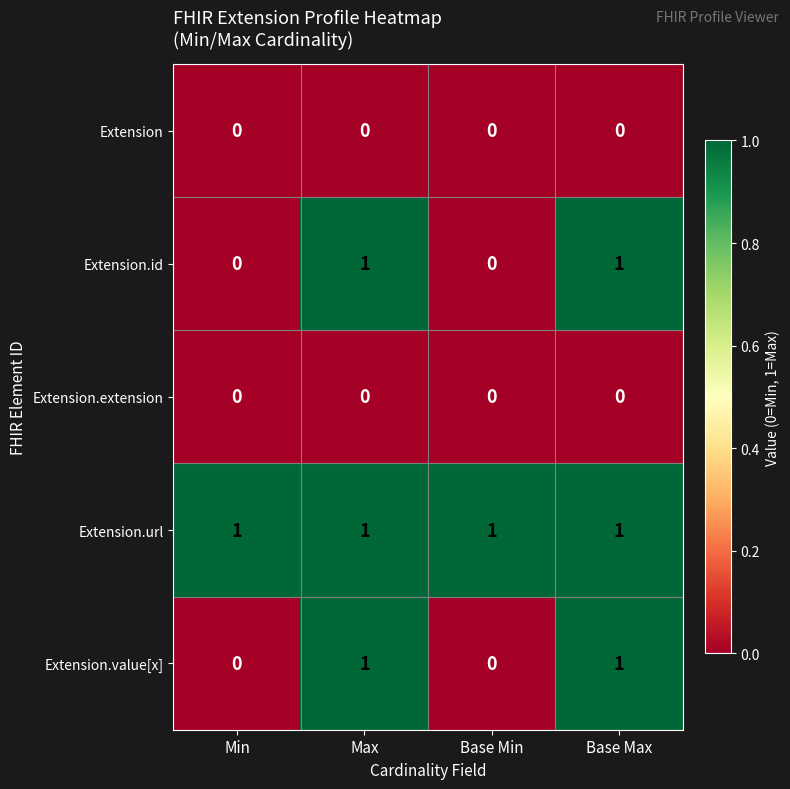

Is the value of Extension.url at Base Min greater than the value of Extension.value[x] at Min?

Yes